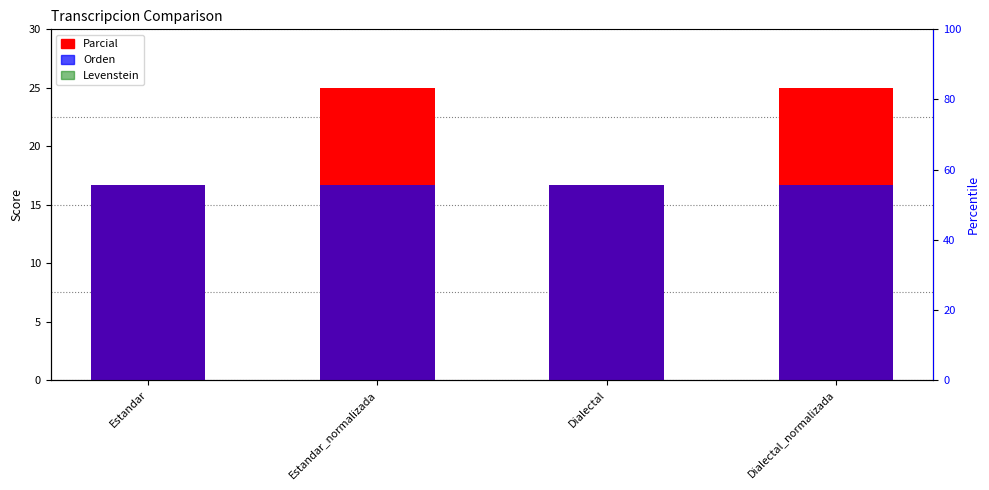

At Estandar_normalizada, list the series in order from largest to smallest.

Parcial, Orden, Levenstein